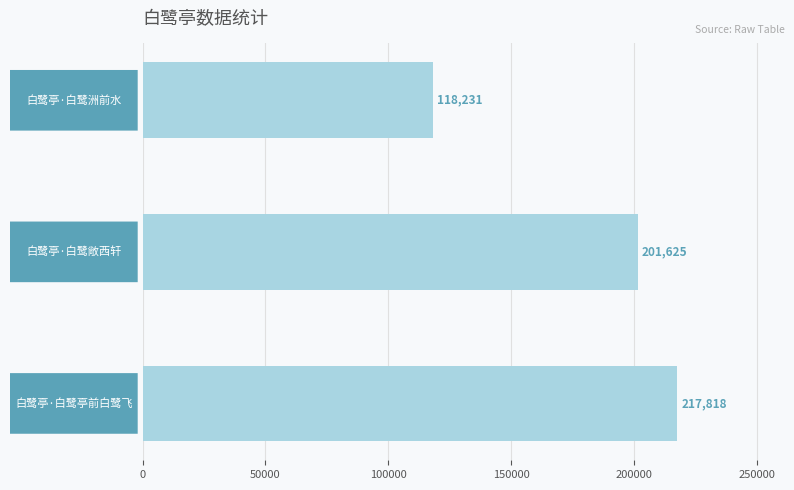

Count the values in the range 118231 to 217818.

3